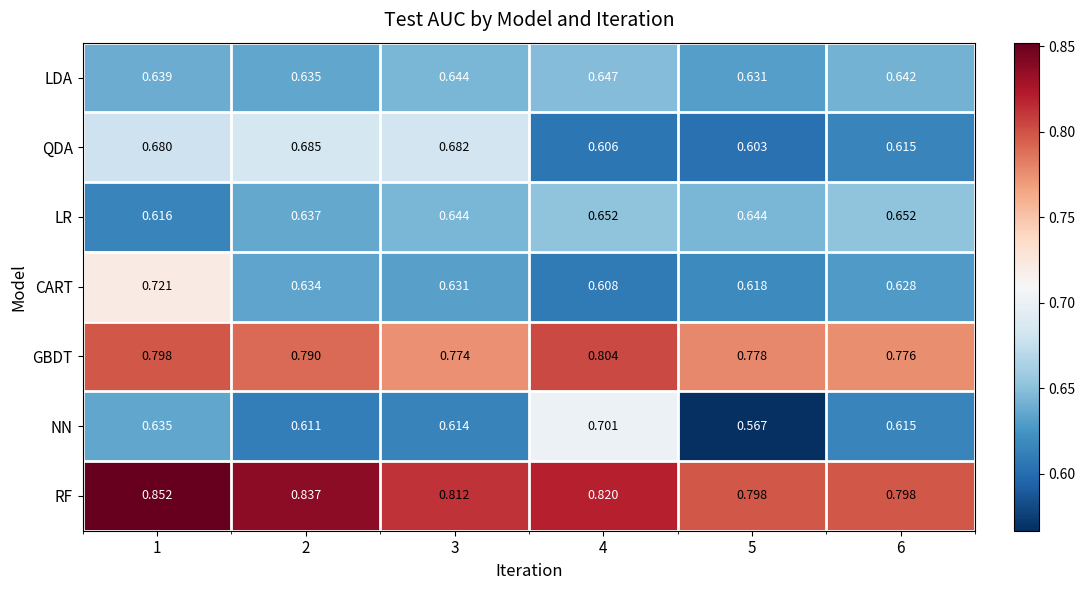

Which series changed the most between 1 and 2?

CART